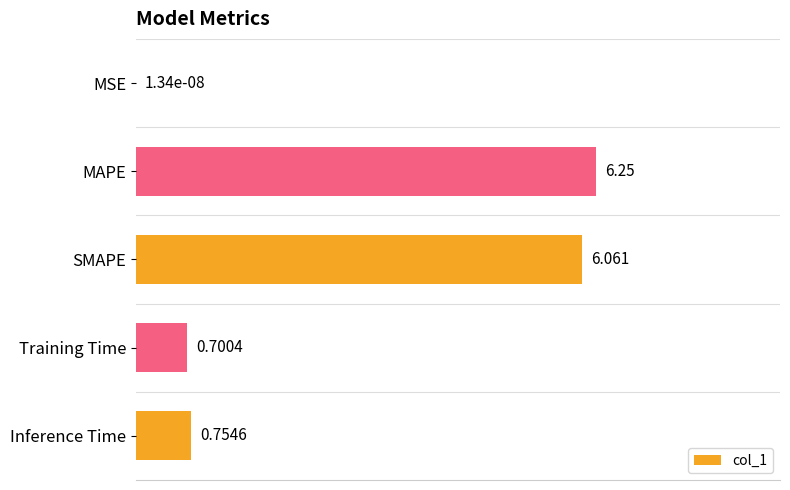

Which label corresponds to the largest value in the chart?

MAPE